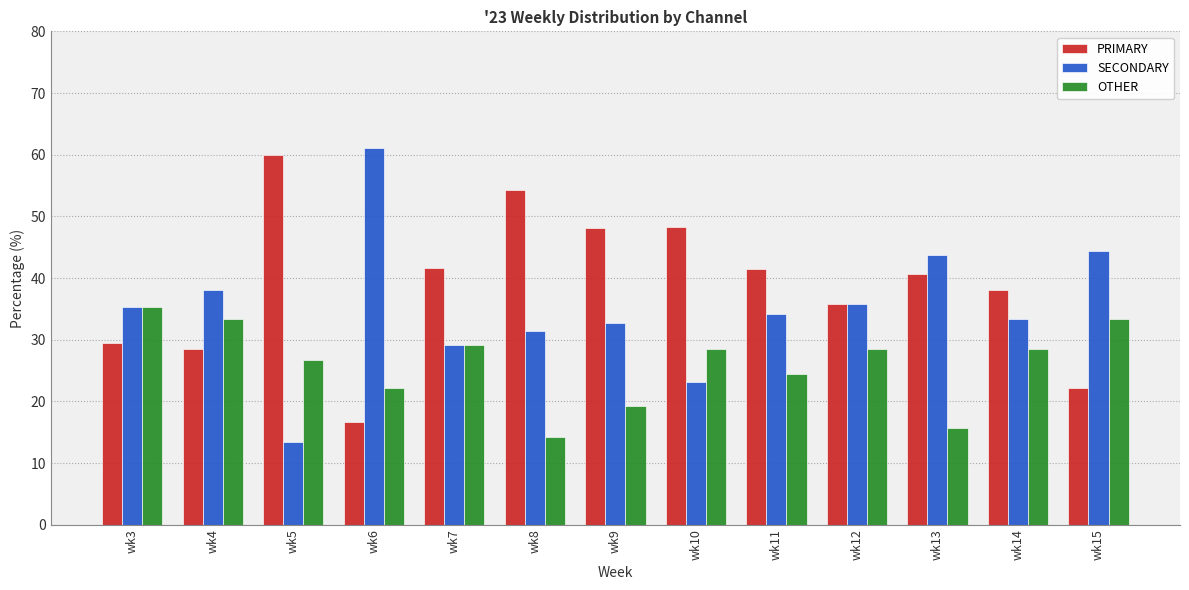

Rank the series at wk9 from lowest to highest value.

OTHER, SECONDARY, PRIMARY